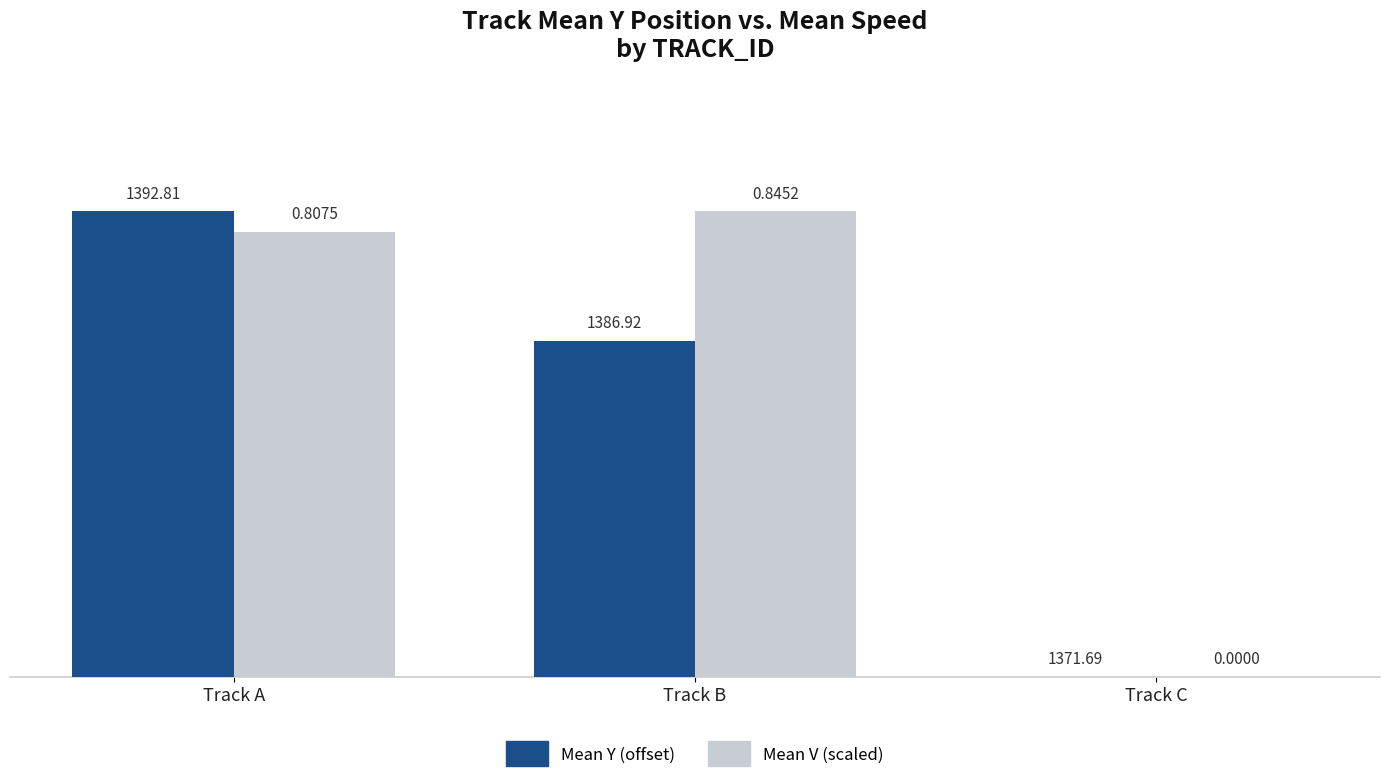

What are all the series names shown in the legend?

Mean Y (offset), Mean V (scaled)